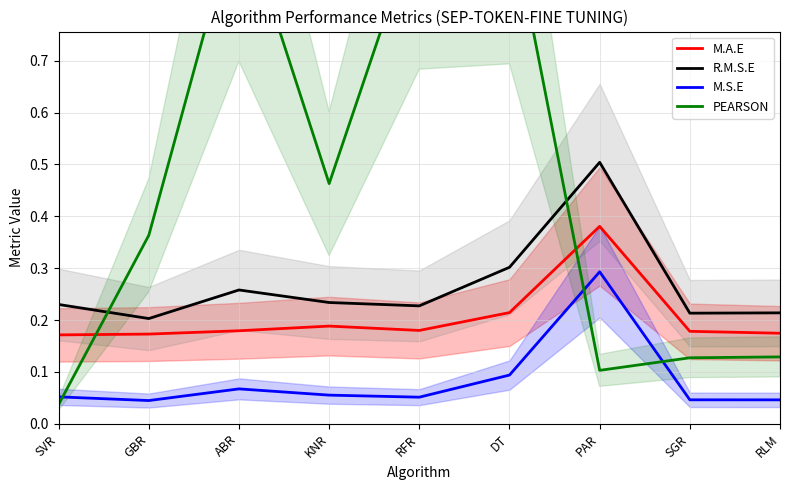

What is the sum of the R.M.S.E values at SGR and RLM?

0.4